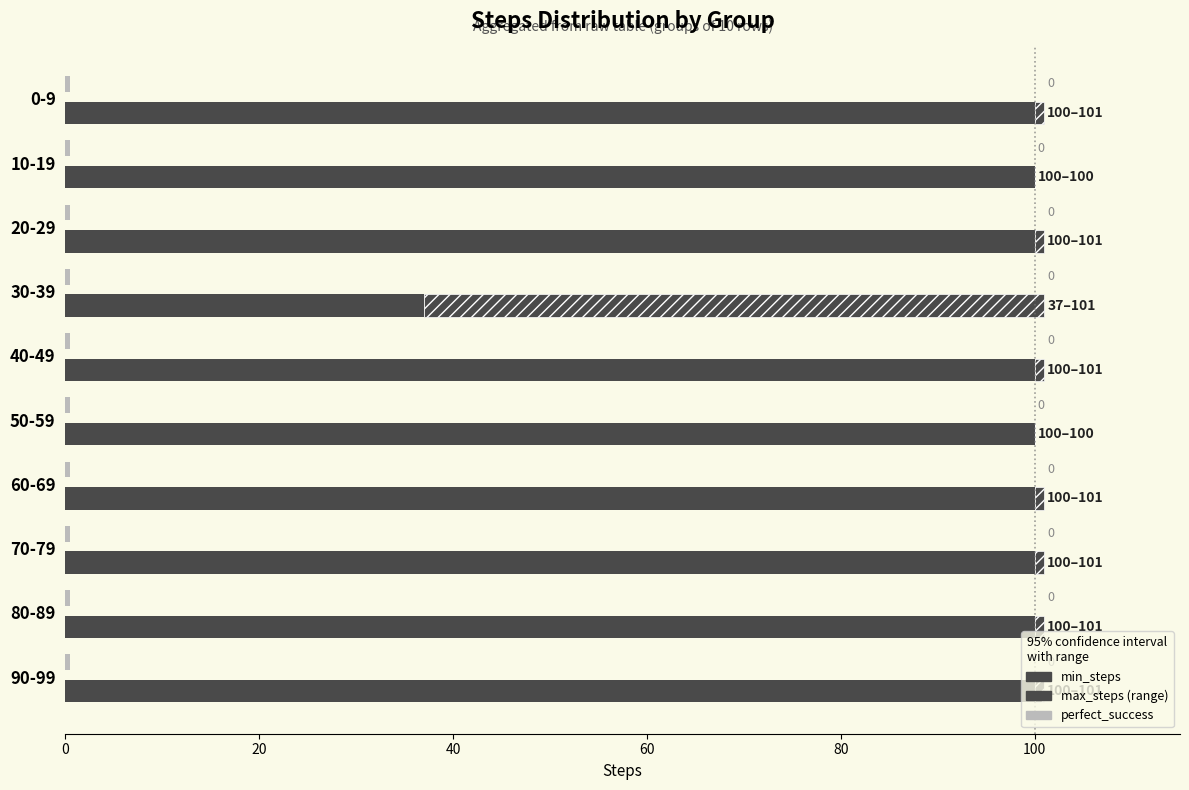

Is it true that min_steps equals 59.8 at 70-79?

False